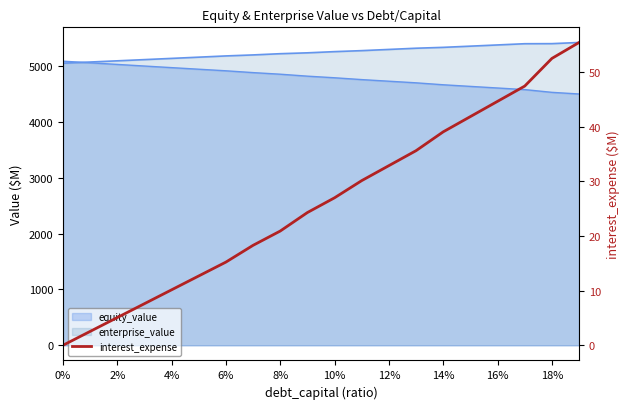

Reading left to right, list all the values displayed in this chart.

0.0	2.5	5.1	7.6	10.1	12.7	15.2	18.3	20.9	24.3	27.0	30.1	32.9	35.6	39.0	41.8	44.6	47.4	52.5	55.4